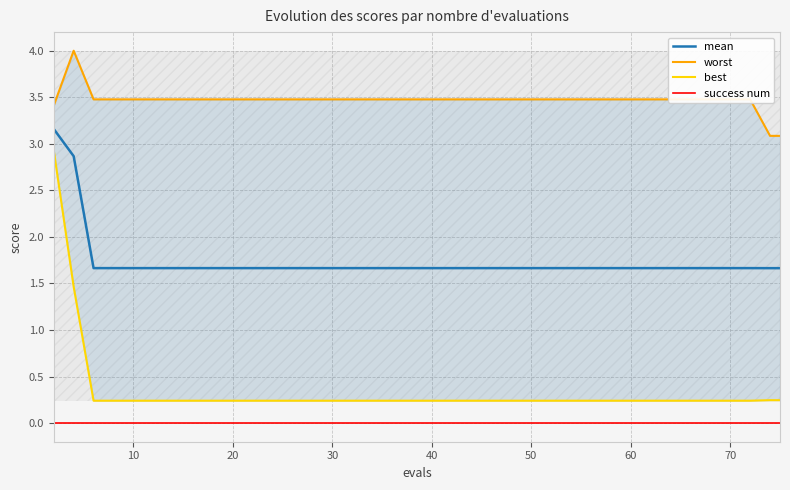

How many distinct data groups are displayed?

4